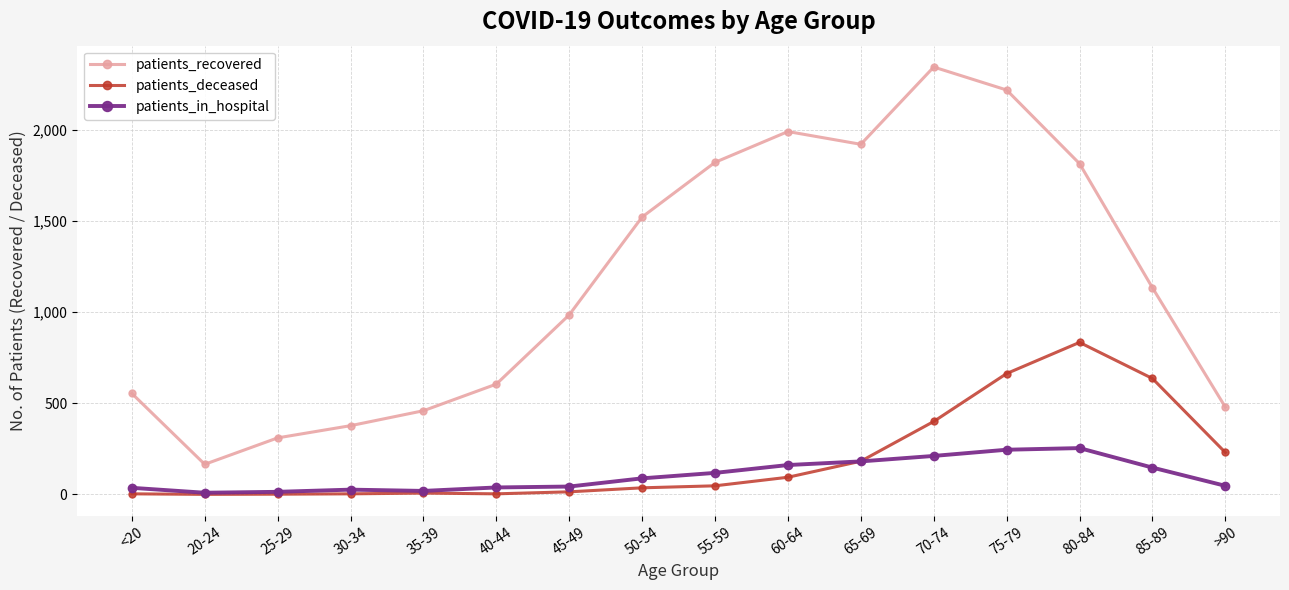

What is the sum of all patients_deceased values?

3153